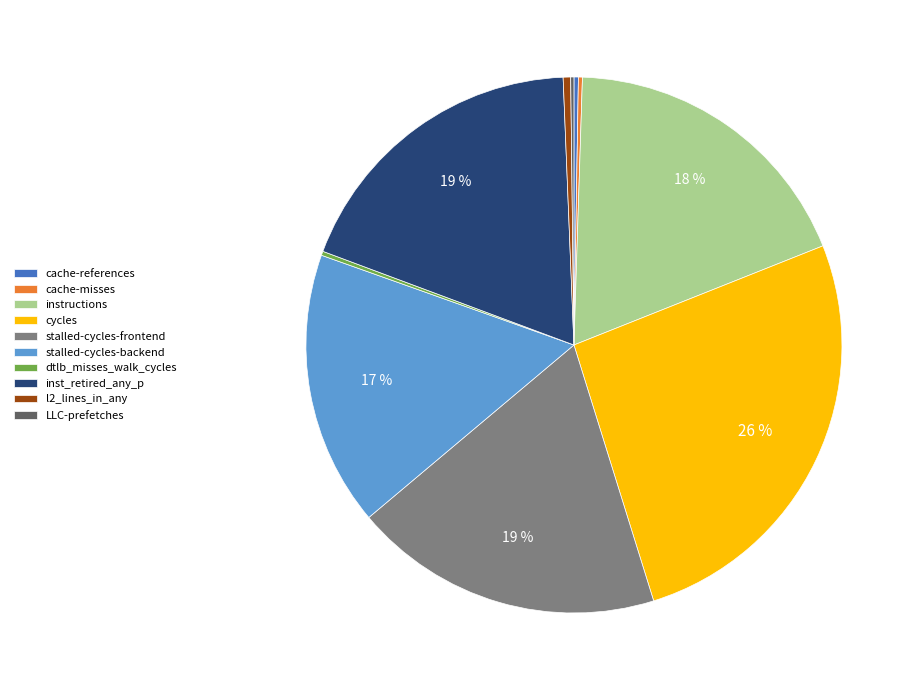

Which category has the biggest portion of the pie?

cycles